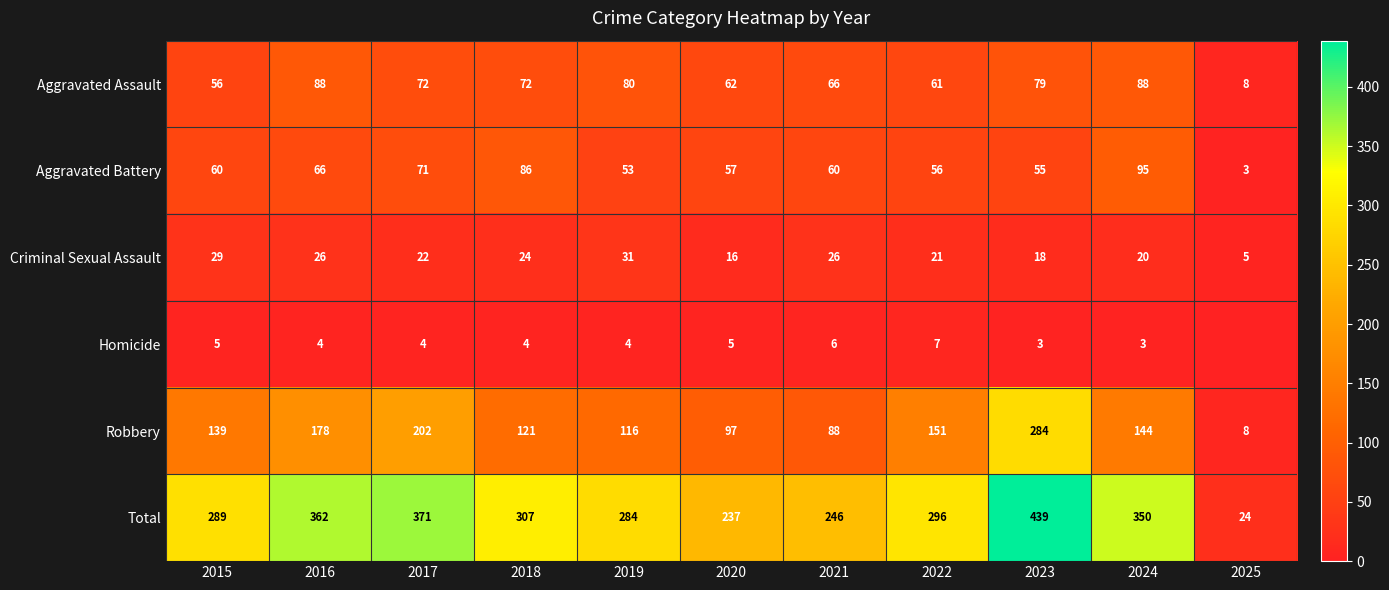

What is the maximum value shown in the chart?

439